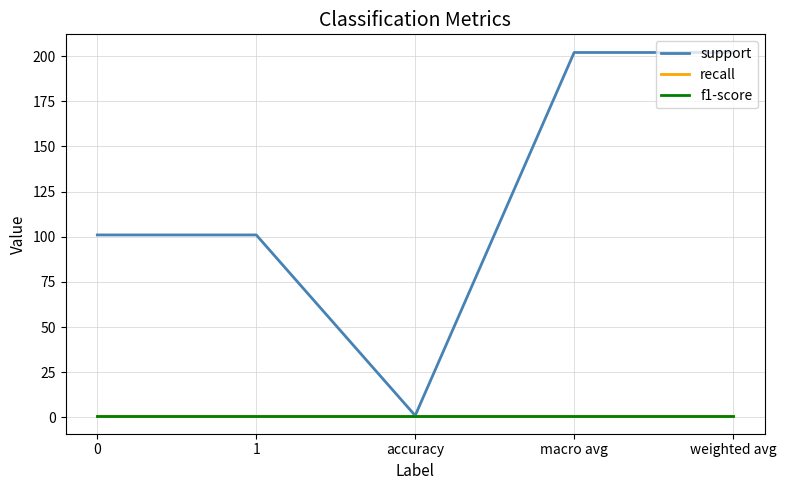

What is the maximum value for support?

202